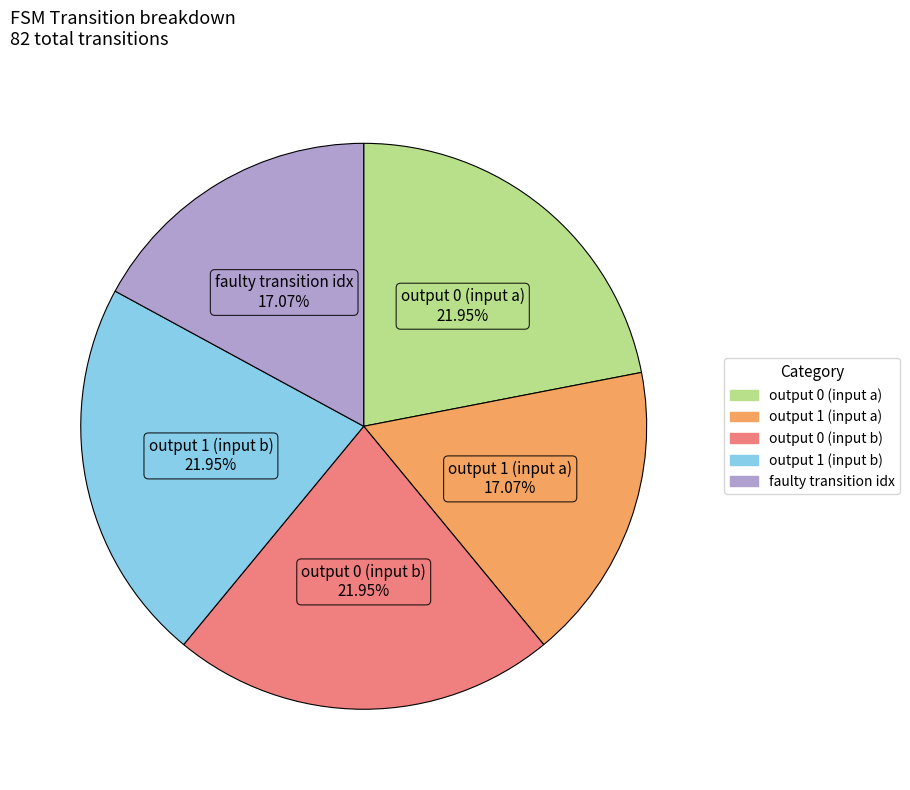

Is there any slice that represents more than half of the pie?

No